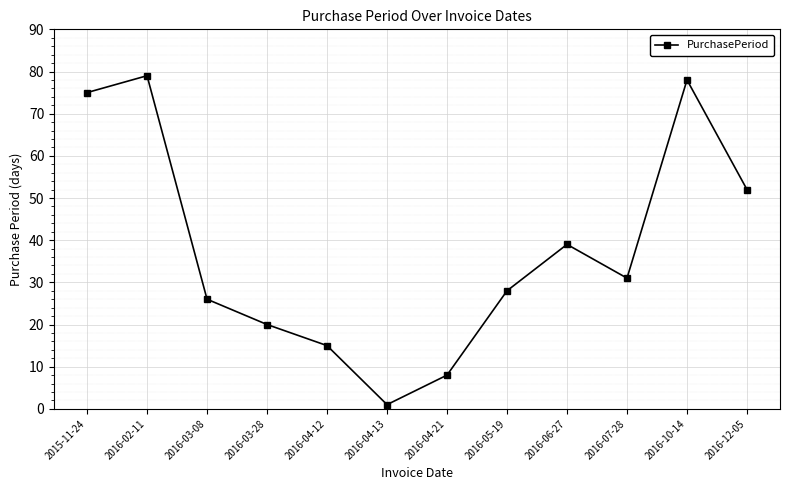

True or false: the data has more than 1 interior local peaks.

True